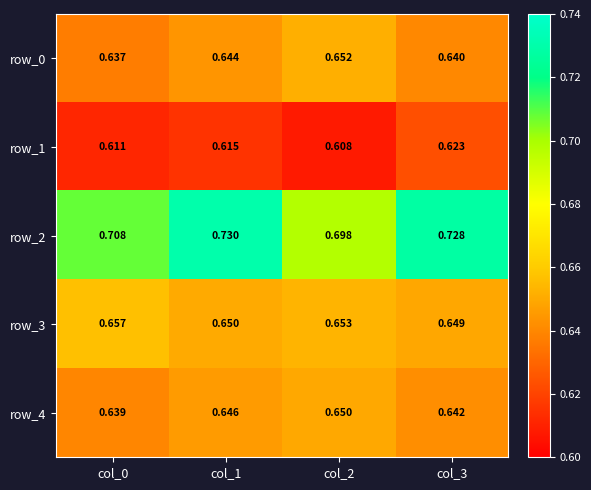

How many data points does each series have?

4